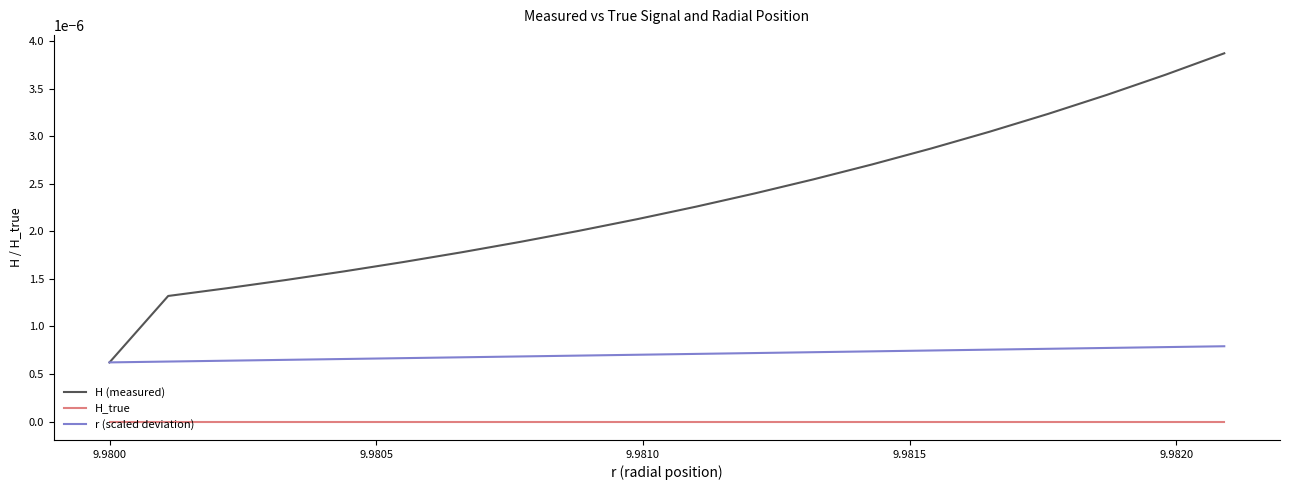

True or false: H_true and H (measured) intersect in this chart.

False